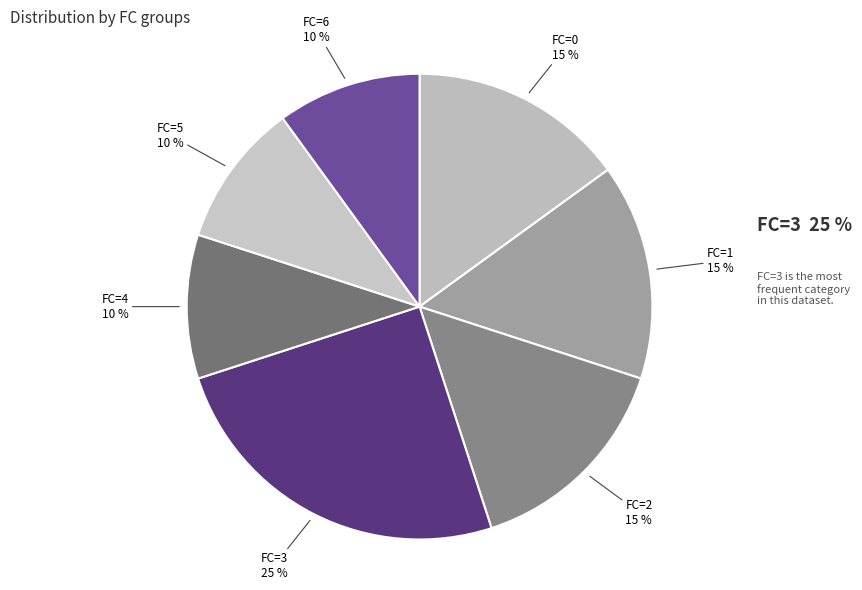

Combined, do FC=4 and FC=1 account for over 50%?

No